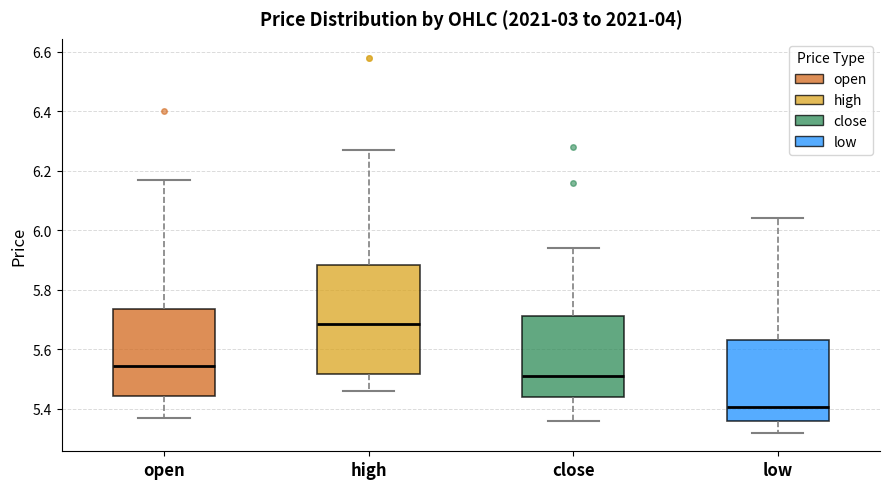

Which box is the tallest, from its lower edge to its upper edge?

high